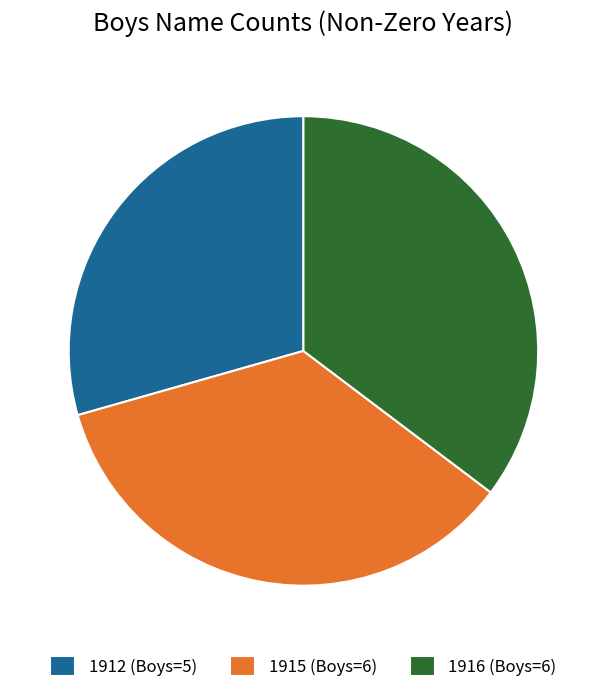

The 1916 (Boys=6) slice represents 35% of the pie. True or false?

True